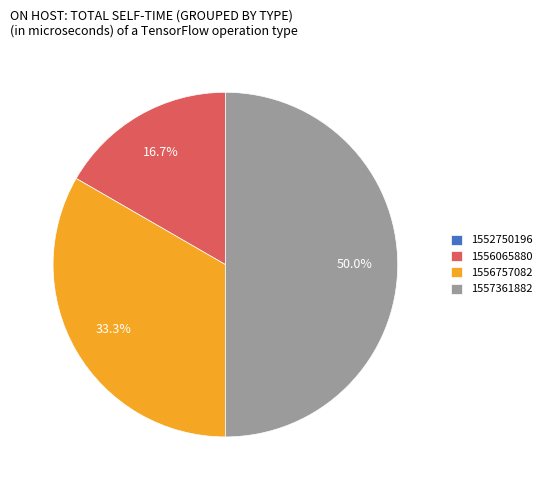

Combined, what portion of the pie is 1556065880 and 1556757082?

50.0%